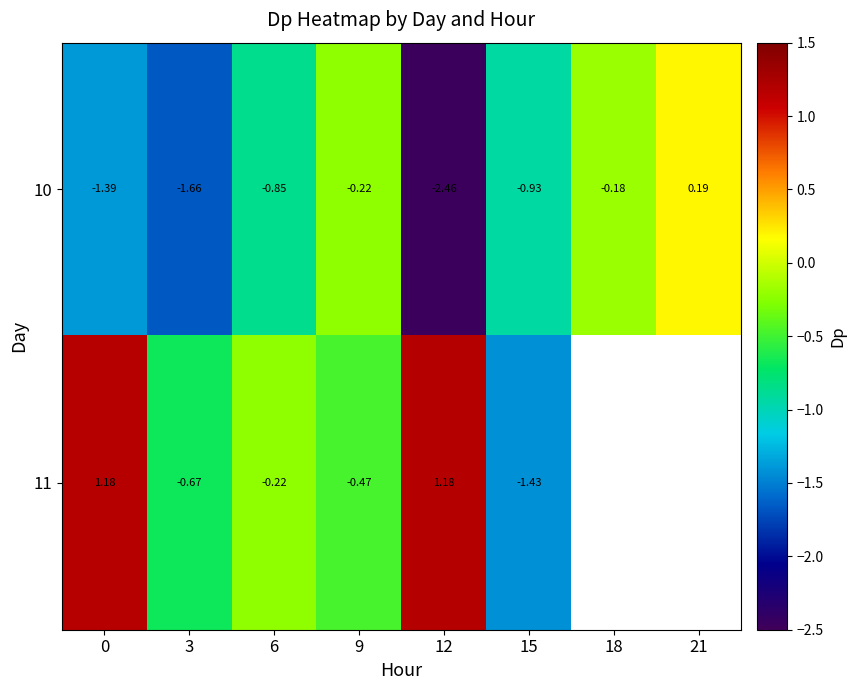

Where does the 10 series first go above 0?

21